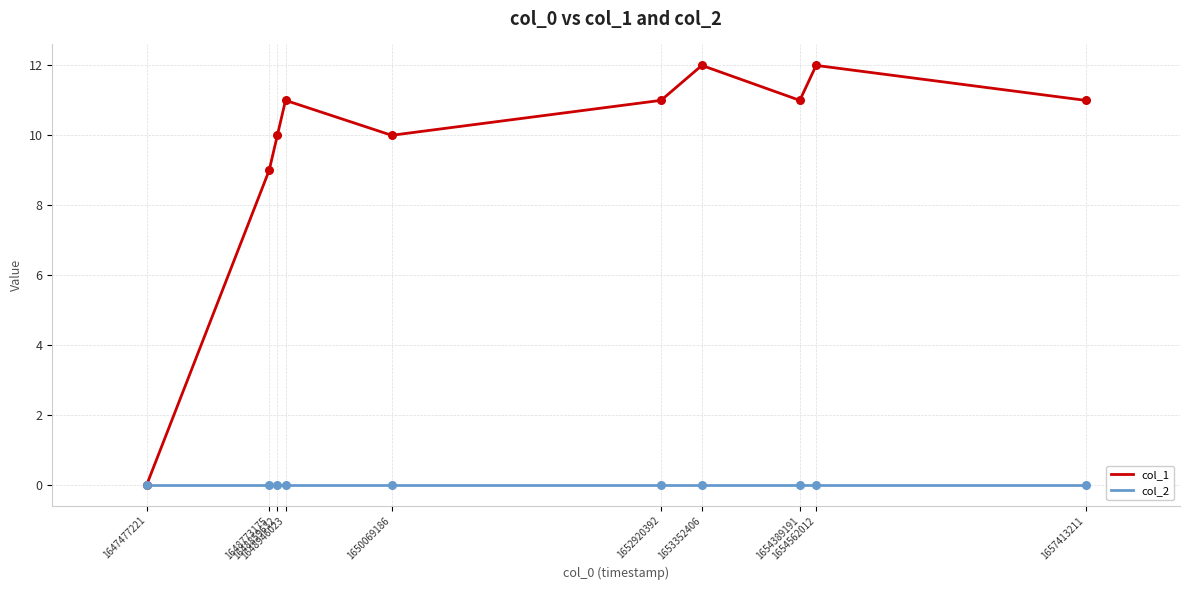

Which series has the largest range (max minus min)?

col_1